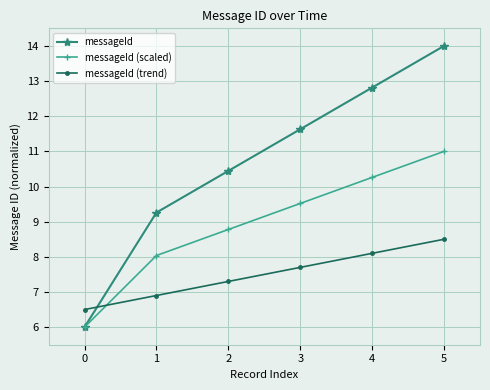

Which category has the highest value in the messageId (scaled) series?

5